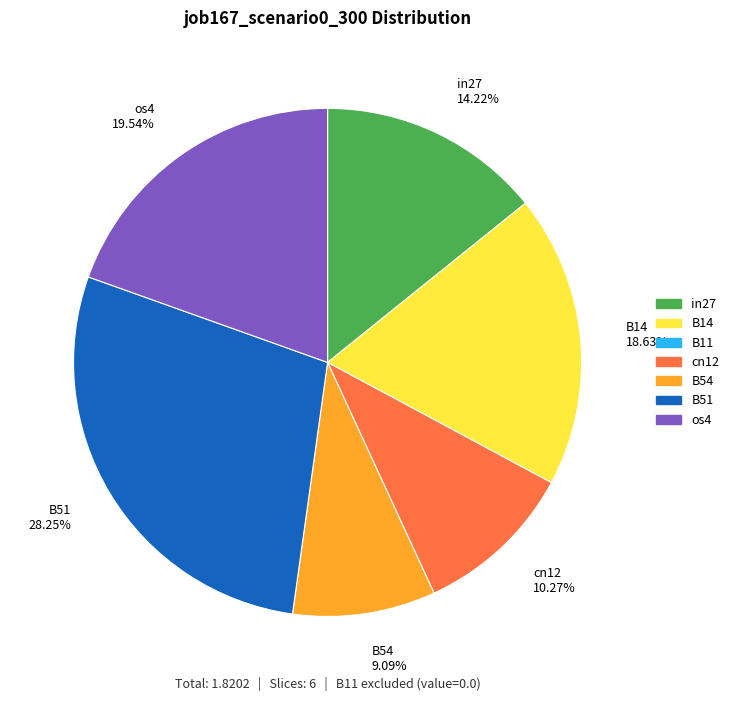

Is the sum of B54 and B14 greater than half?

No